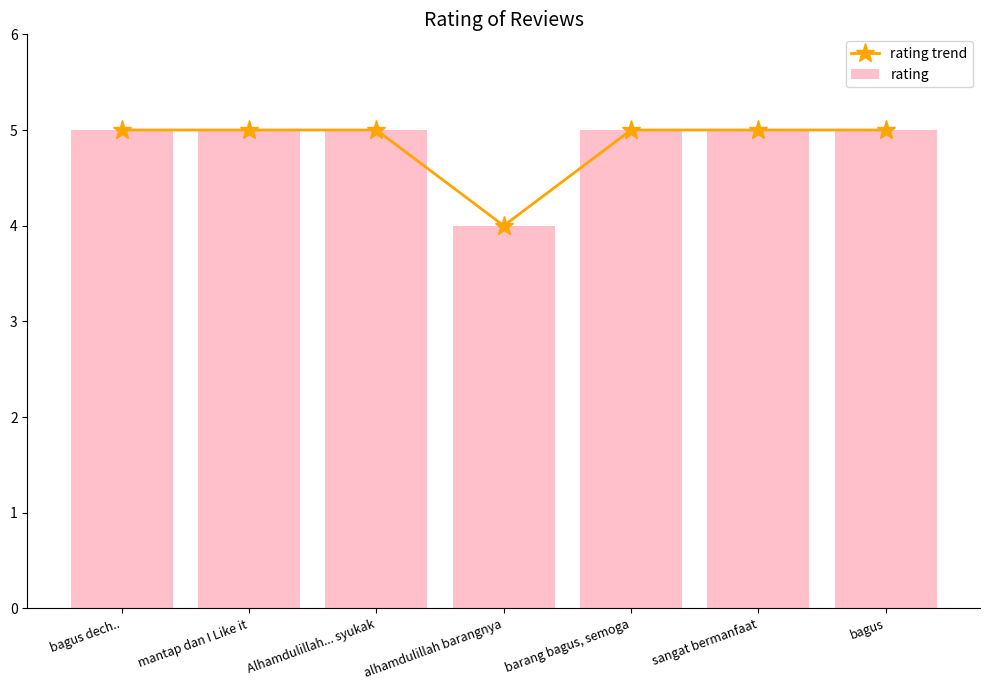

At which category is the sum across all series the highest?

bagus dech..